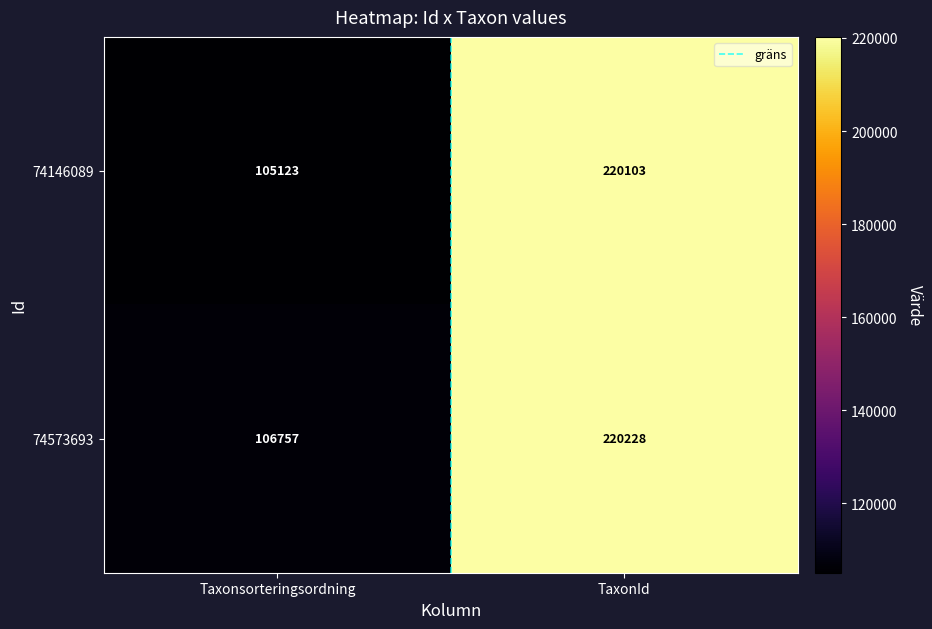

At which label is 74146089 closest to 162613?

Taxonsorteringsordning